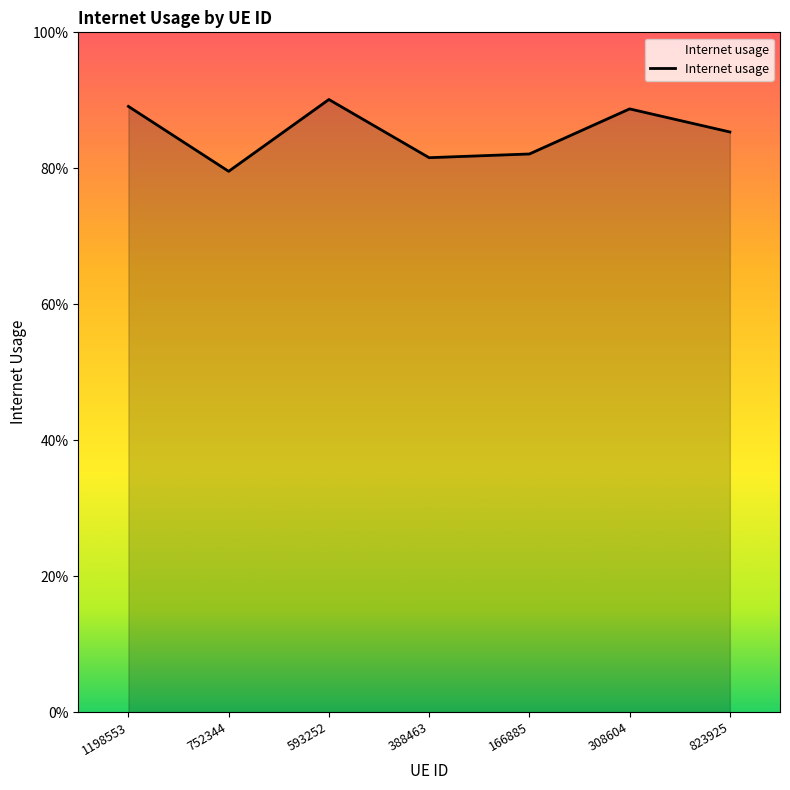

How many points are higher than both their immediate neighbors (excluding endpoints)?

2